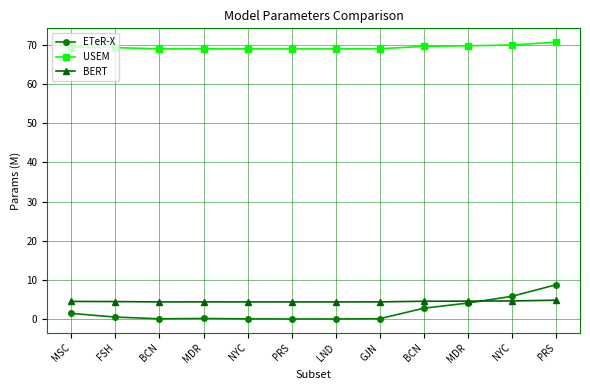

What is the difference between the USEM values at FSH and PRS?

0.3